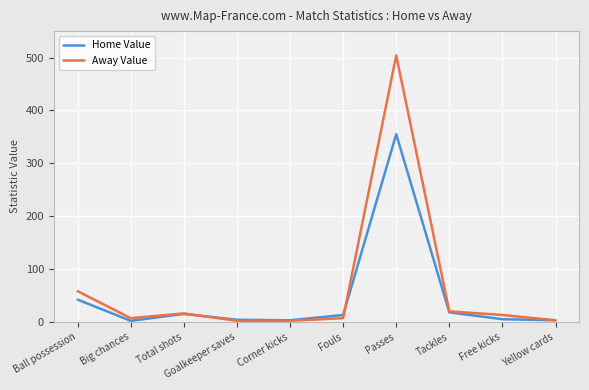

What is the spread (max minus min) of values at Passes?

149